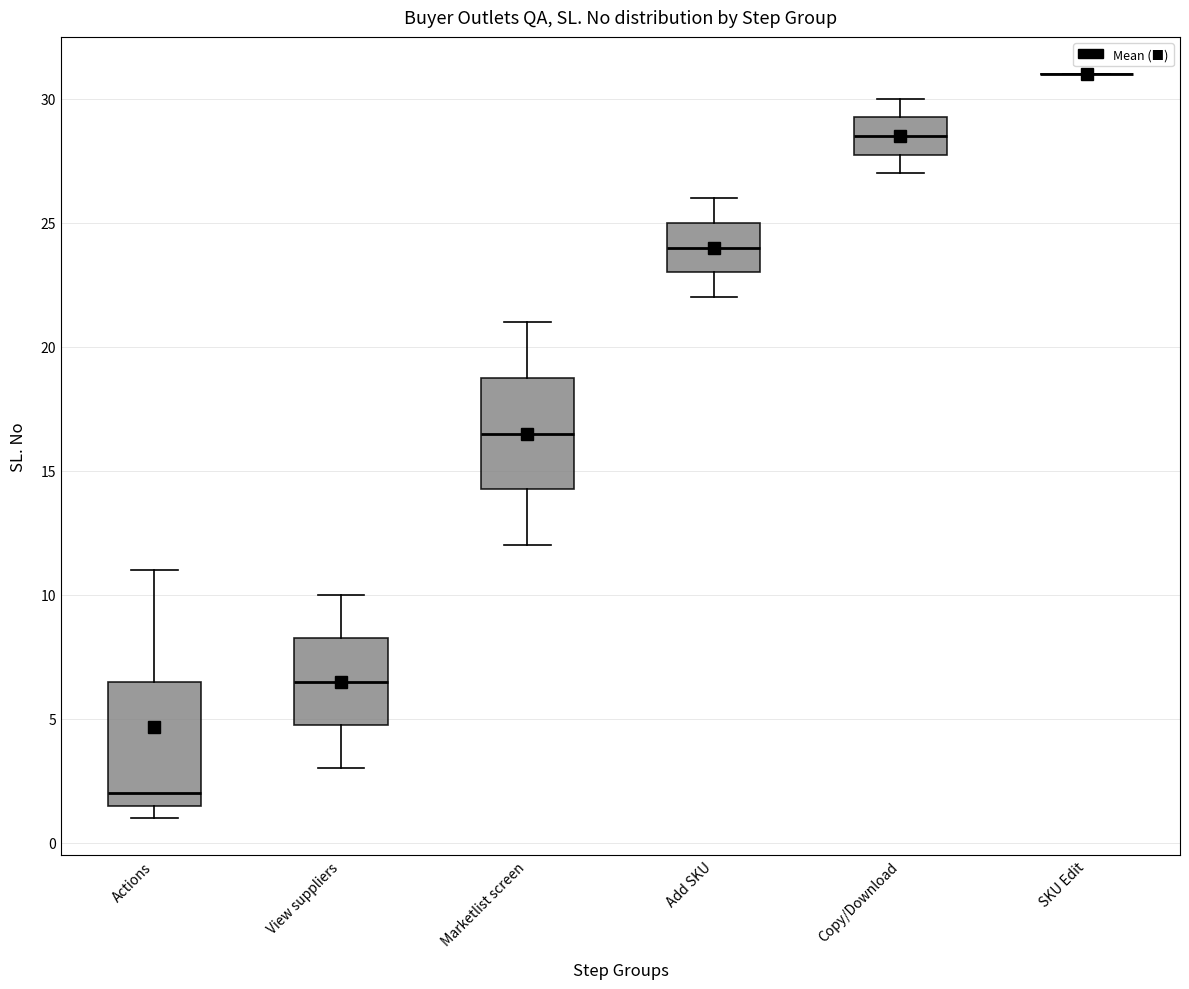

Reading left to right, read every box against the y-axis: the position of its median line, the range the box covers, and the ends of its whiskers. The values are not printed on the chart, so give them approximately, as read against the axis.

Actions: median 2.0, box 1.5 to 6.5, whiskers 1.0 to 11.0
View suppliers: median 6.5, box 5.0 to 8.5, whiskers 3.0 to 10.0
Marketlist screen: median 16.5, box 14.5 to 19.0, whiskers 12.0 to 21.0
Add SKU: median 24.0, box 23.0 to 25.0, whiskers 22.0 to 26.0
Copy/Download: median 28.5, box 28.0 to 29.5, whiskers 27.0 to 30.0
SKU Edit: box collapsed to a line at 31.0, whiskers 31.0 to 31.0